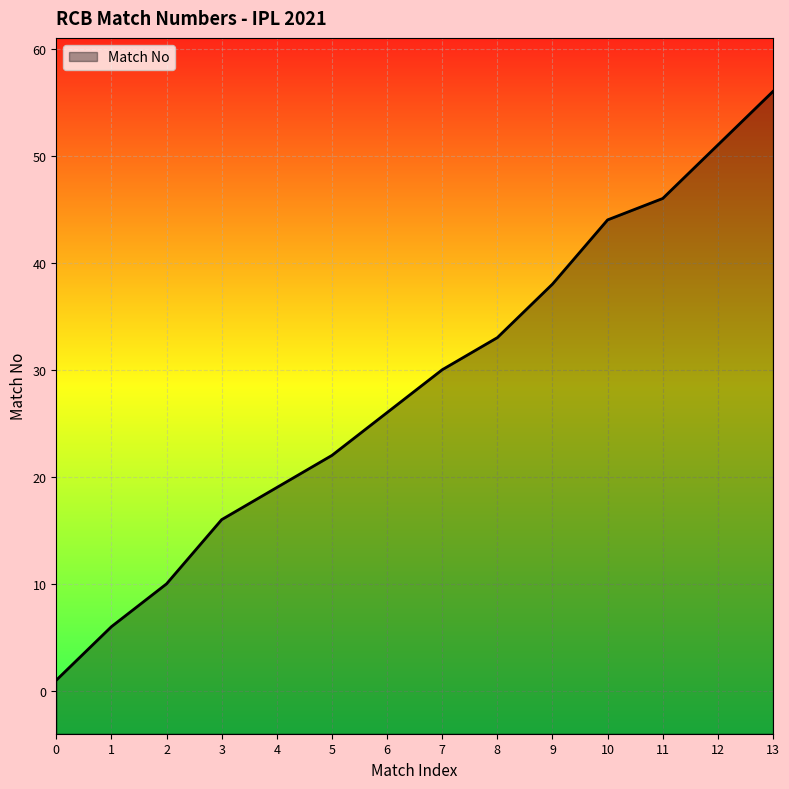

Reading left to right, what are all the values shown in this chart?

1	6	10	16	19	22	26	30	33	38	44	46	51	56